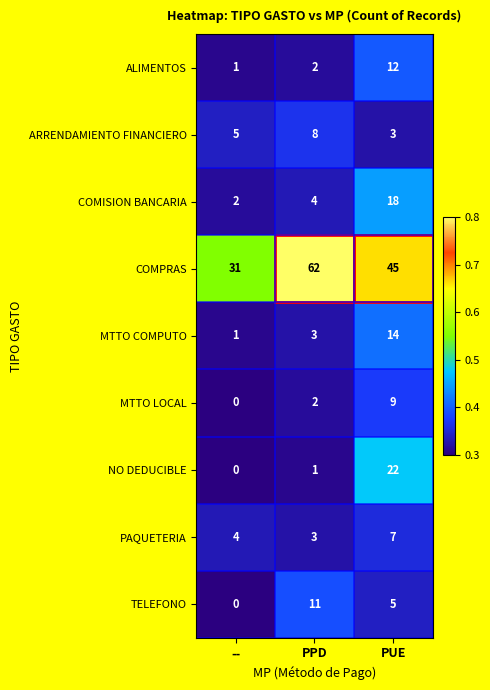

Count the ARRENDAMIENTO FINANCIERO values in the range 3 to 8.

3